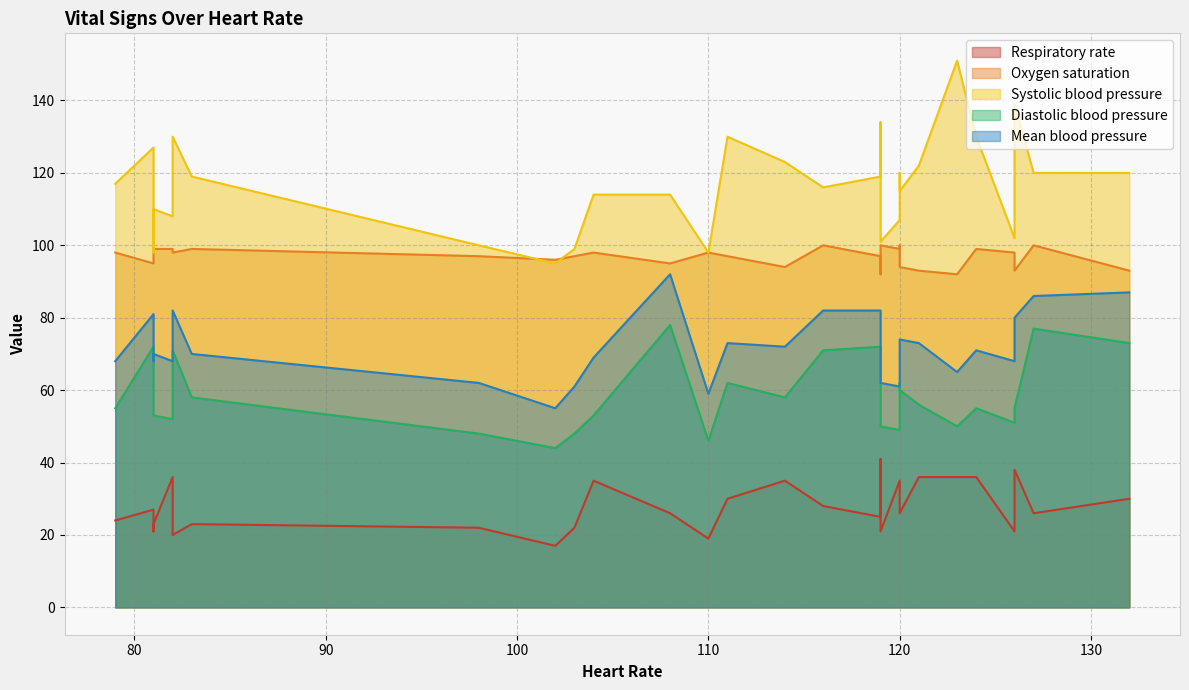

Which series has the largest range (max minus min)?

Systolic blood pressure